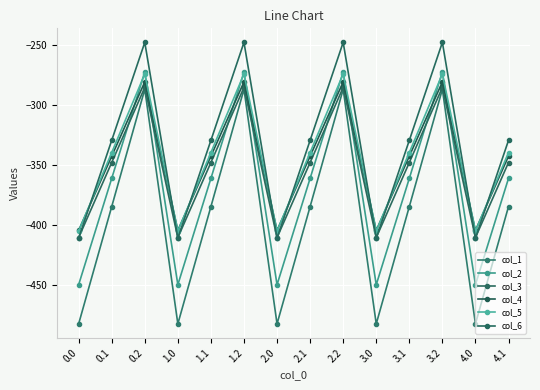

What position from the left is 3.0?

10